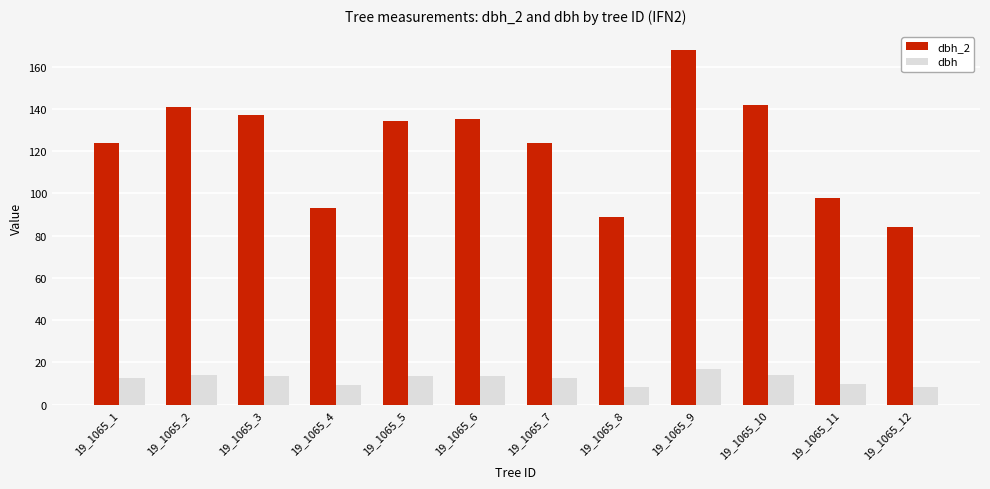

Rank the series by their maximum value, from highest to lowest.

dbh_2, dbh